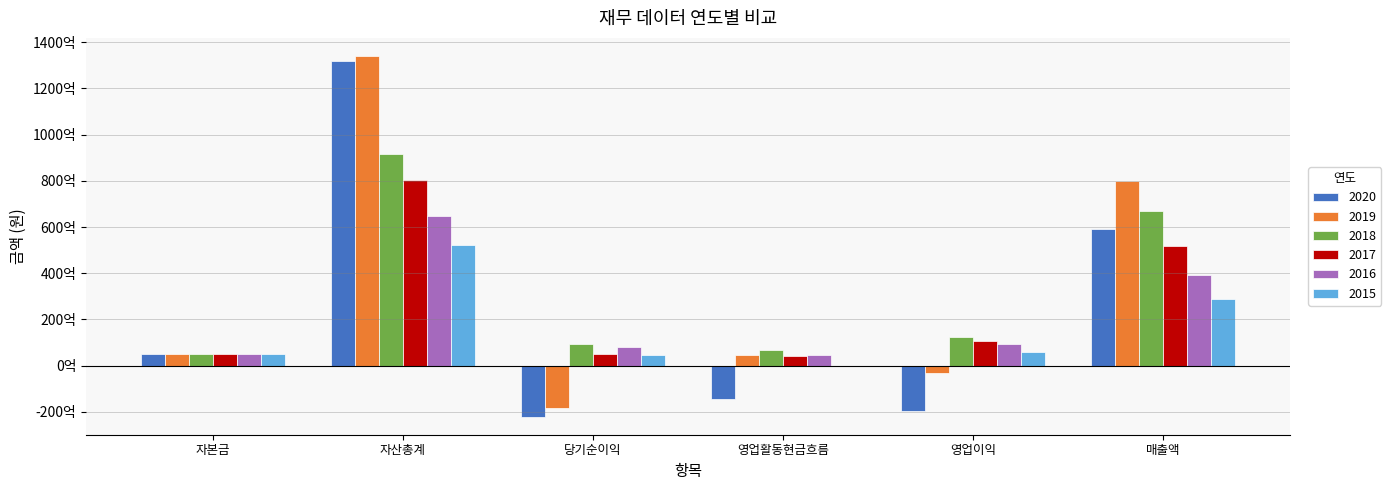

What are all the series names shown in the legend?

2020, 2019, 2018, 2017, 2016, 2015